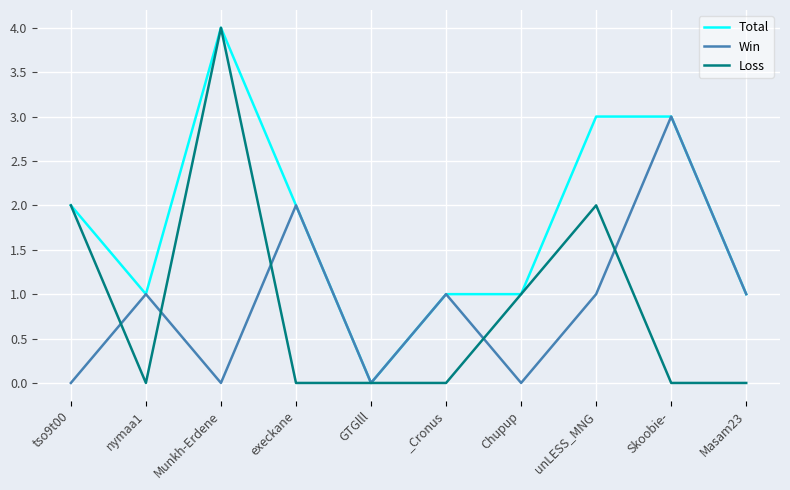

What is the greatest value displayed?

4